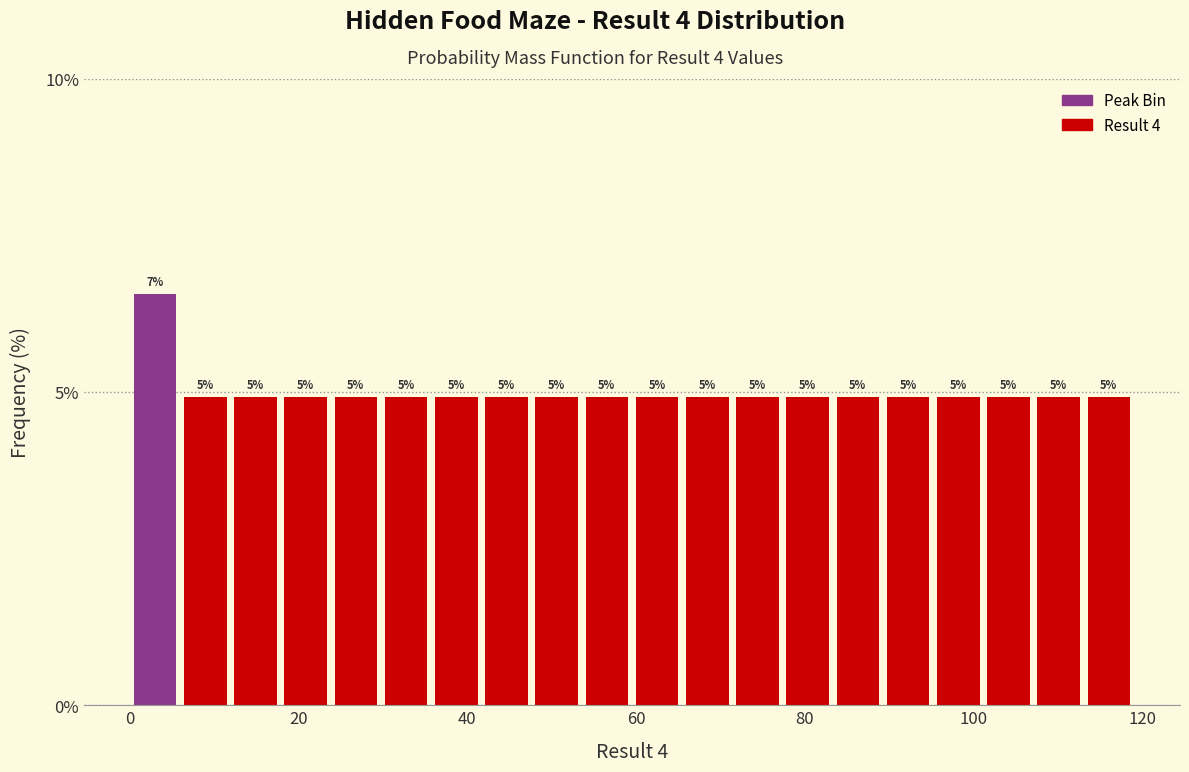

Read against the x-axis, roughly where is the centre of the tallest bar?

2